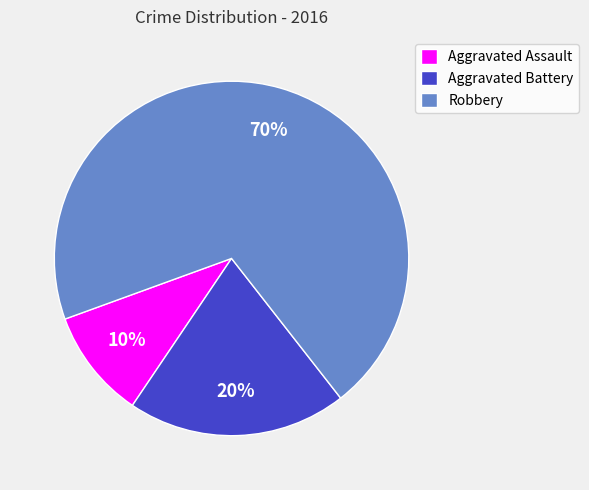

Combined, do Aggravated Assault and Aggravated Battery account for over 50%?

No